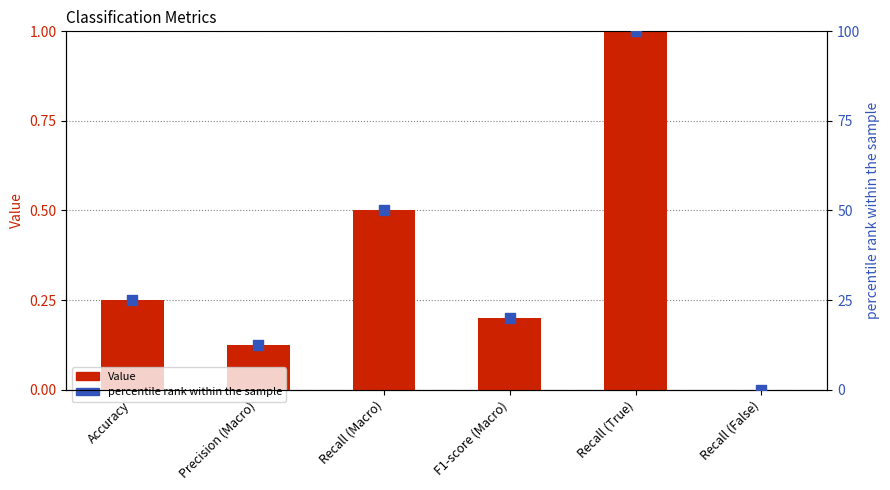

Which series contains the lowest Y value?

Value